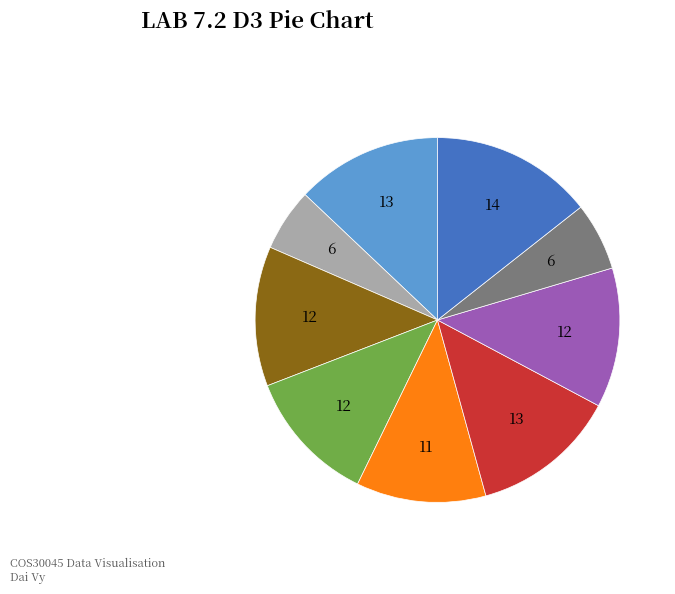

Is there any slice that represents more than half of the pie?

No